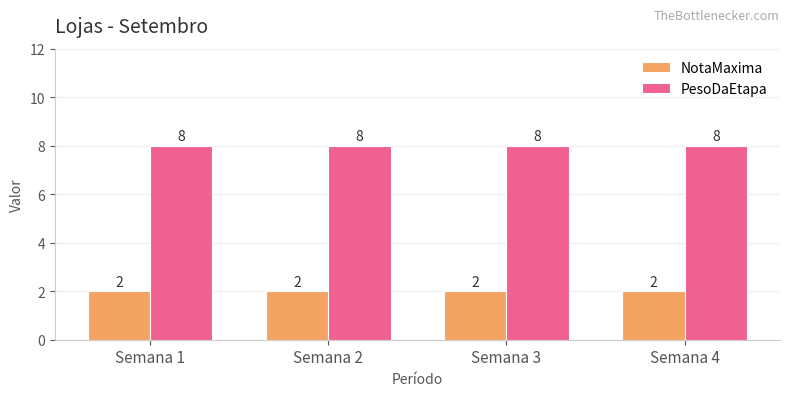

Read the PesoDaEtapa value at Semana 2.

8